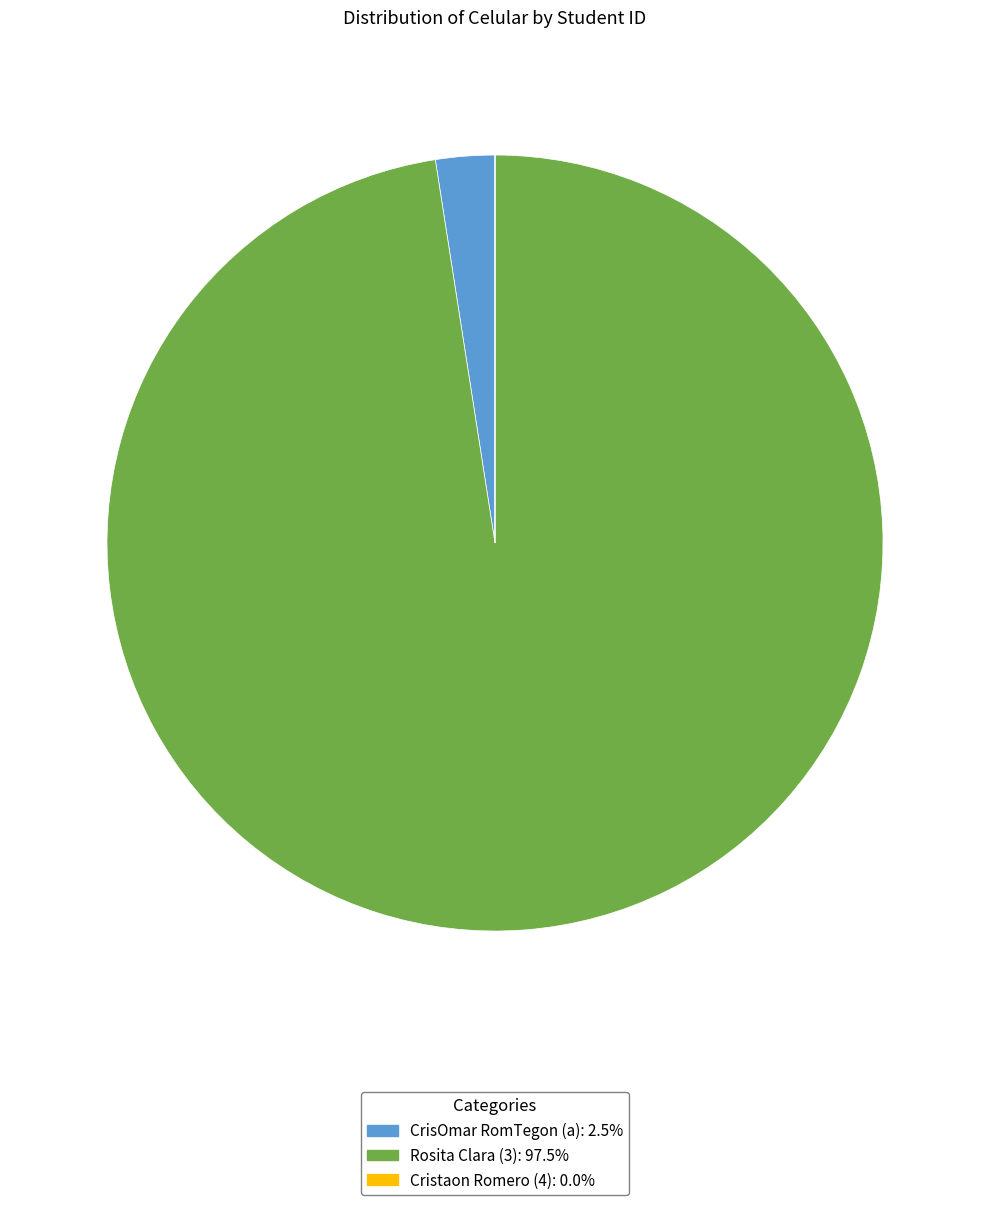

Does CrisOmar RomTegon (a): 2.5% represent more than half of the total?

No